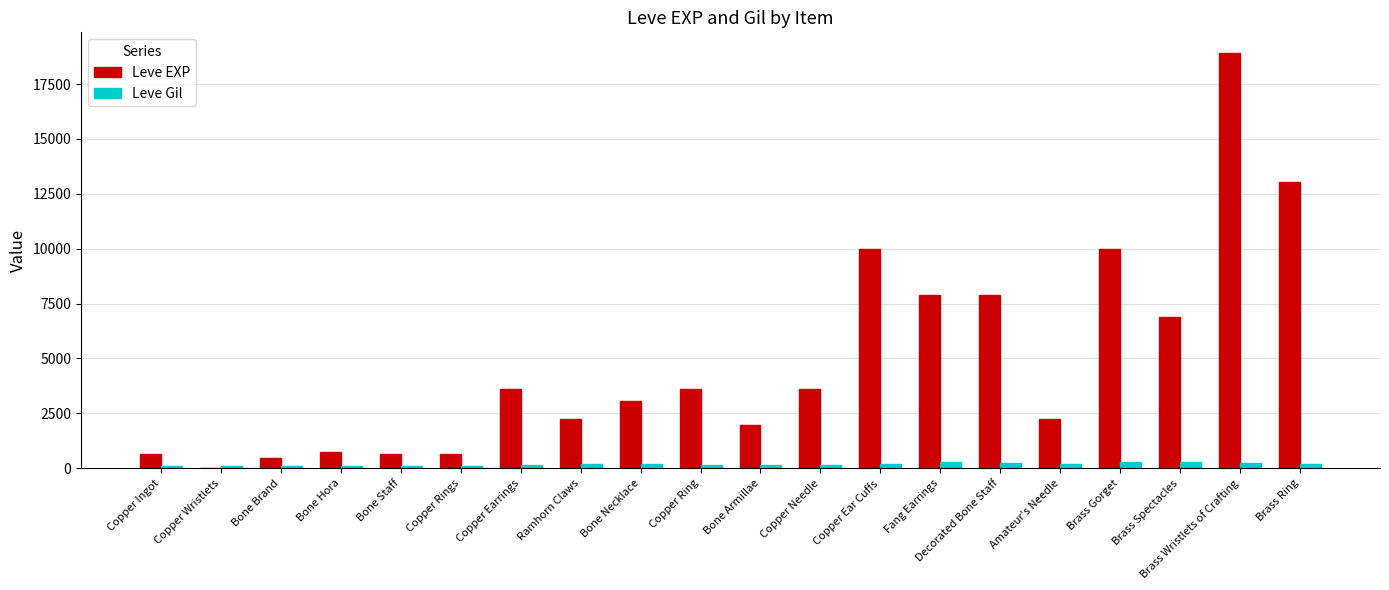

Which category has the highest value in the Leve EXP series?

Brass Wristlets of Crafting